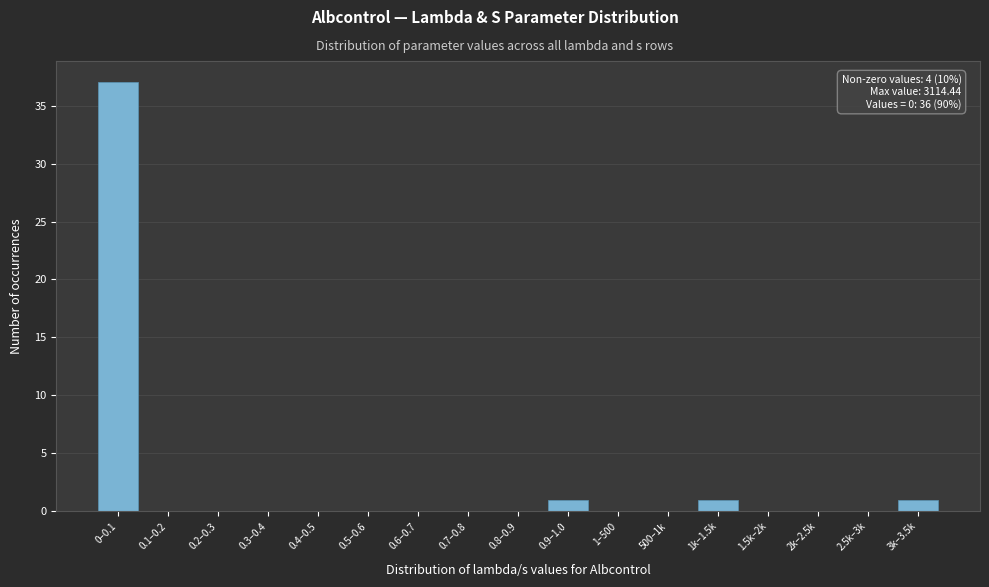

Reading left to right, transcribe all the data shown in this chart.

0–0.1=37	0.1–0.2=0	0.2–0.3=0	0.3–0.4=0	0.4–0.5=0	0.5–0.6=0	0.6–0.7=0	0.7–0.8=0	0.8–0.9=0	0.9–1.0=1	1–500=0	500–1k=0	1k–1.5k=1	1.5k–2k=0	2k–2.5k=0	2.5k–3k=0	3k–3.5k=1